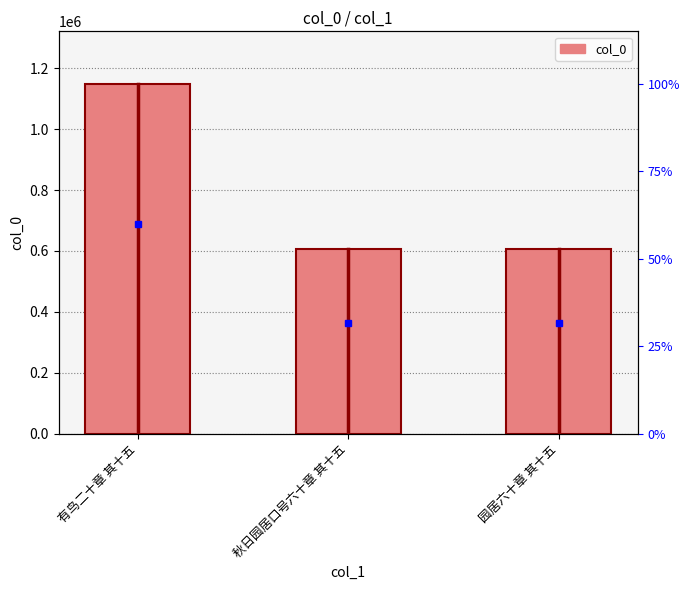

Reading left to right, what are all the values shown in this chart?

有鸟二十章 其十五=1149627	秋日园居口号六十章 其十五=605709	园居六十章 其十五=605649